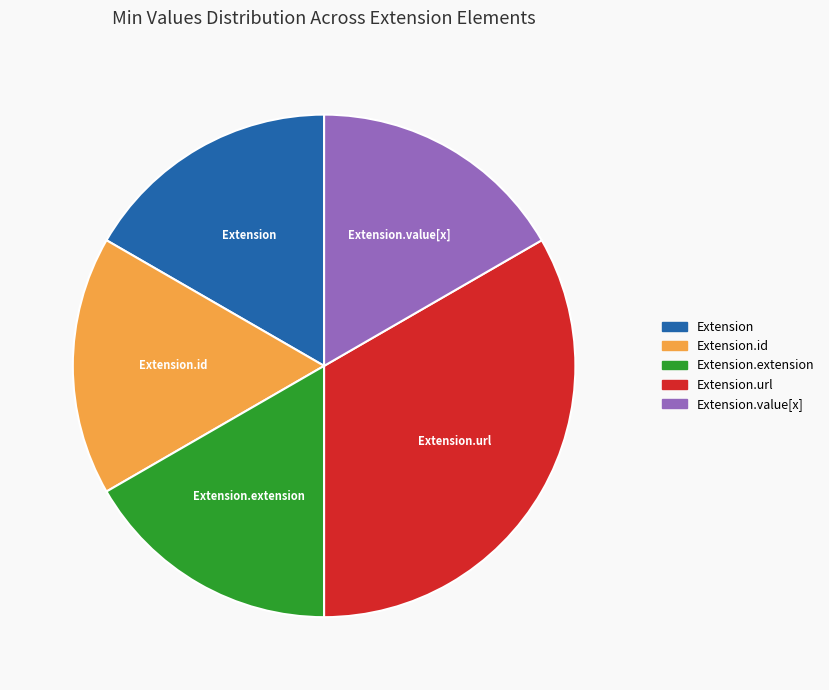

Is there any slice that represents more than half of the pie?

No